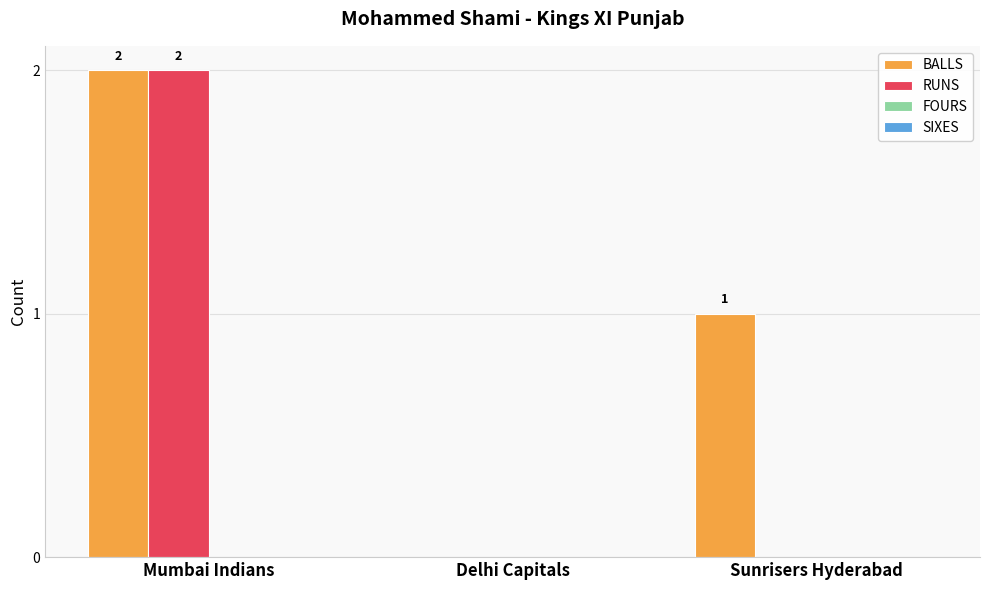

The value of RUNS at Mumbai Indians is 1. True or false?

False